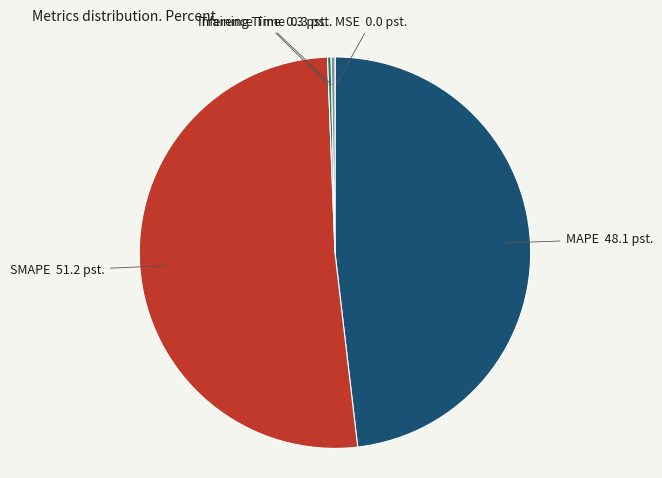

Is there a majority slice in this chart?

Yes